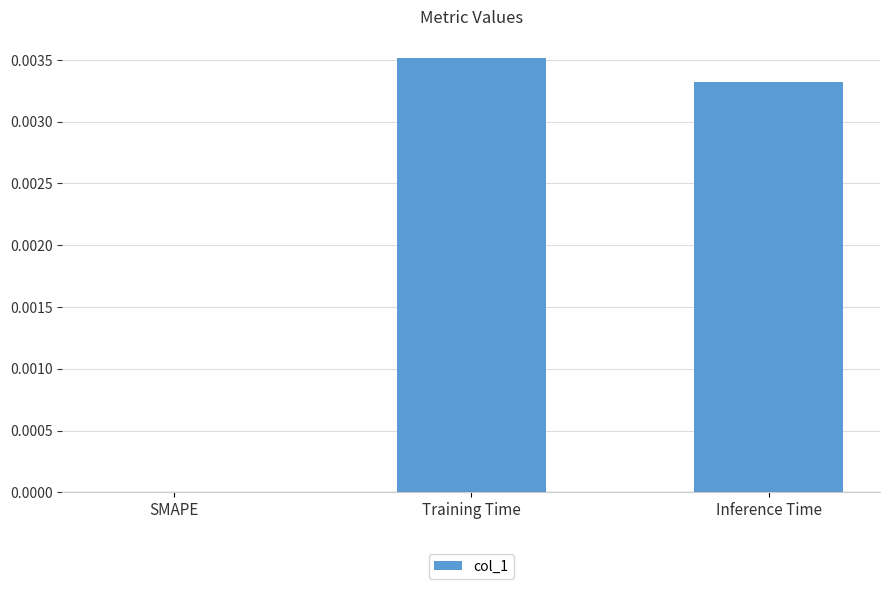

Which has a higher value, Training Time or Inference Time?

Training Time